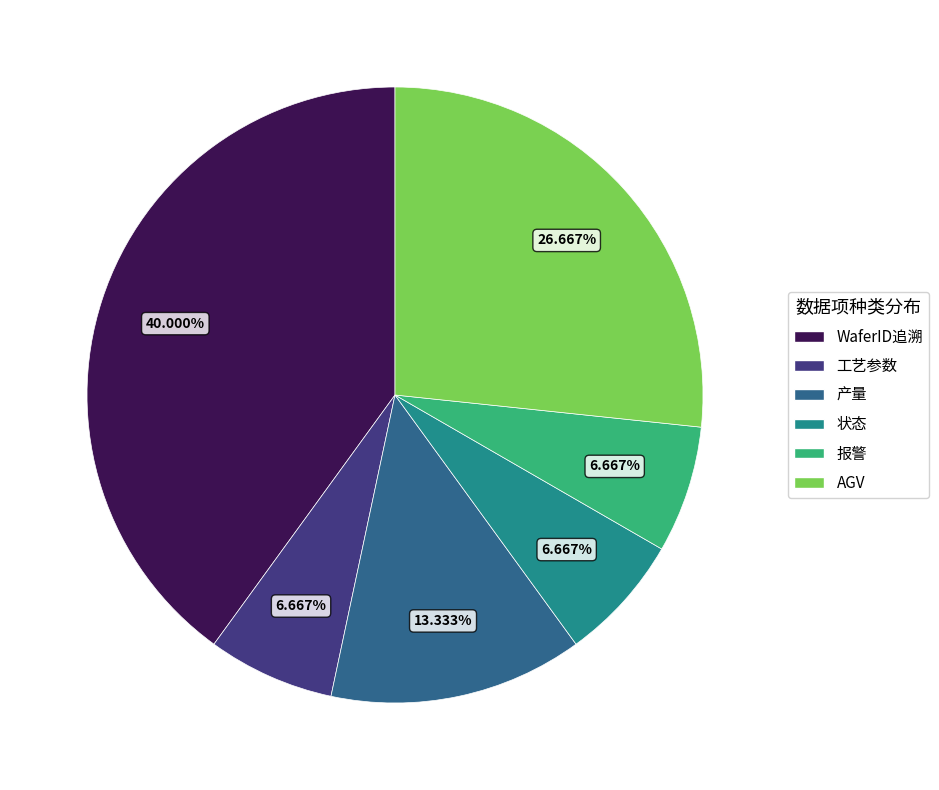

What is the largest slice in the pie chart?

WaferID追溯